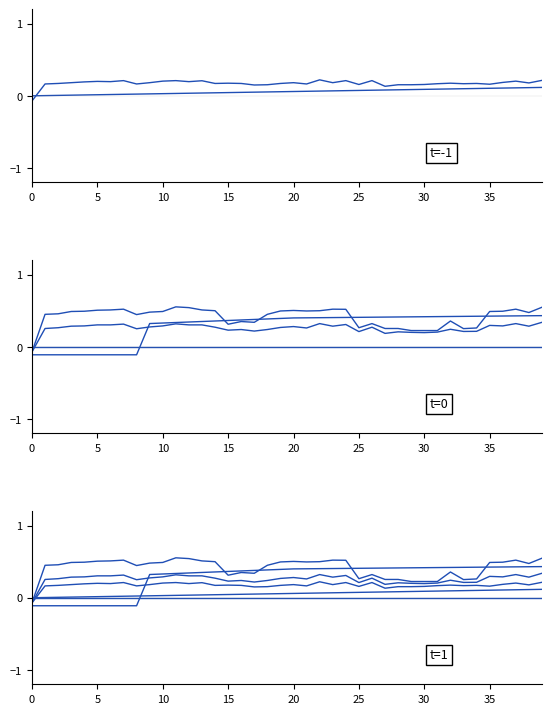

True or false: col_3 and col_4 cross at least once.

False